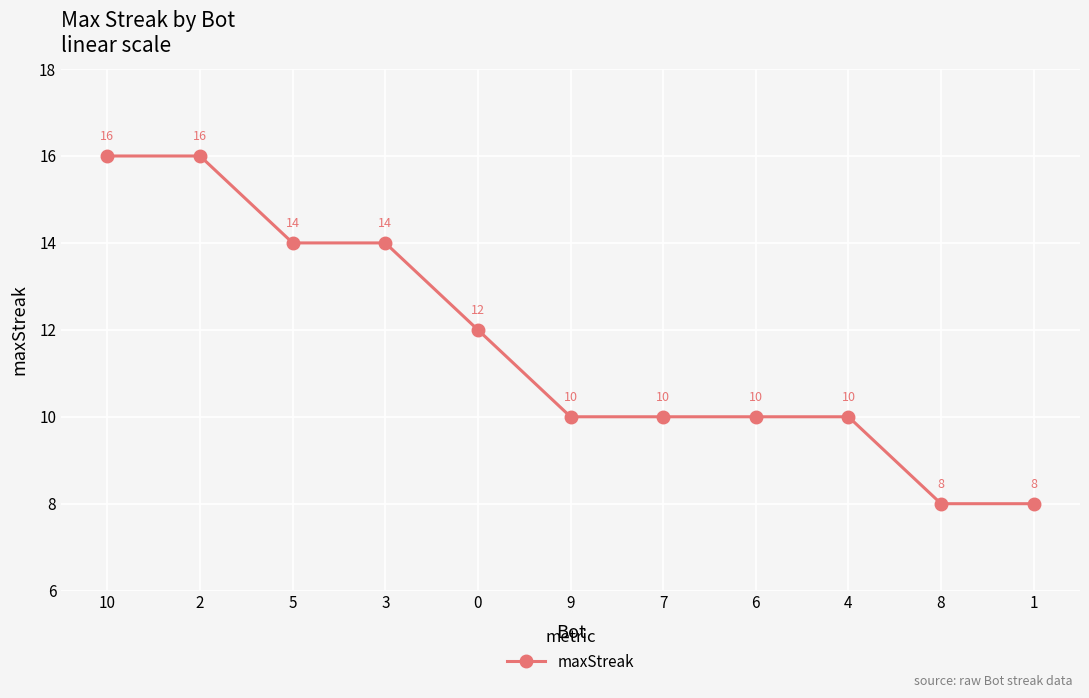

Count the number of data series in this chart.

1